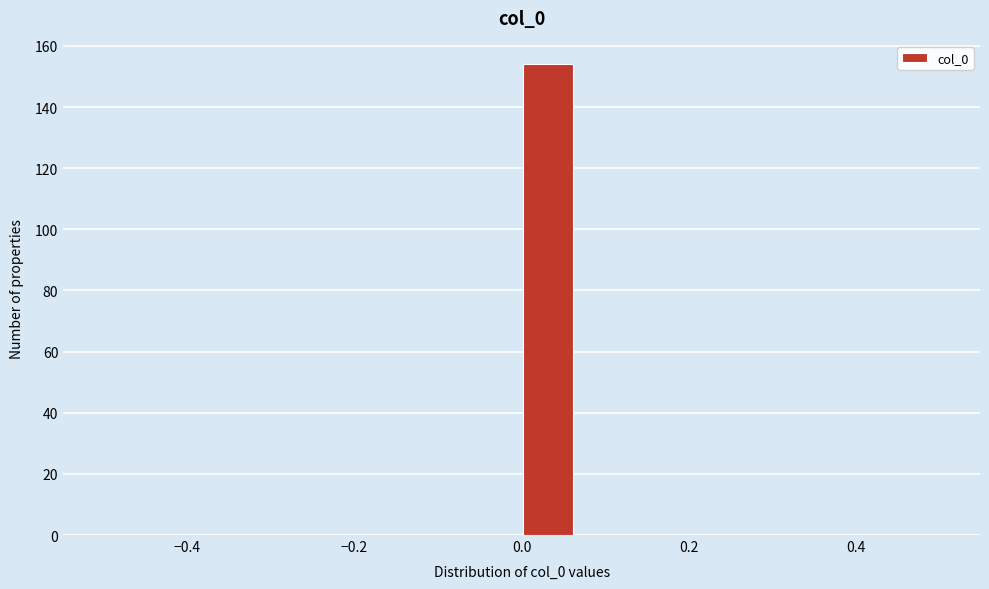

Around what value on the x-axis is the tallest bar? Give the approximate position of its centre, as read against the axis.

0.04